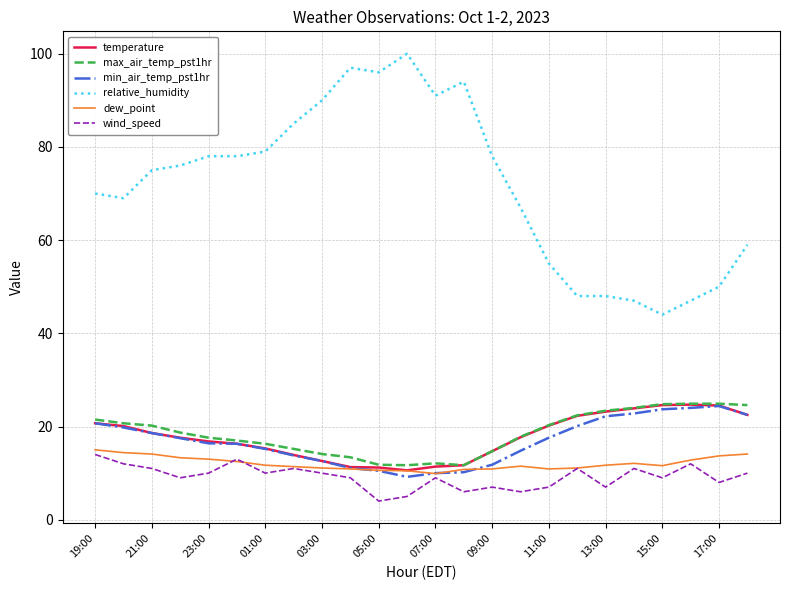

What are all the series names shown in the legend?

temperature, max_air_temp_pst1hr, min_air_temp_pst1hr, relative_humidity, dew_point, wind_speed